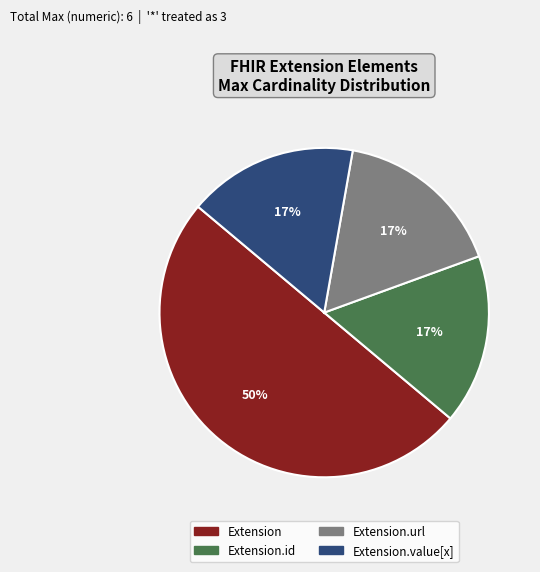

How many segments does this pie chart have?

4